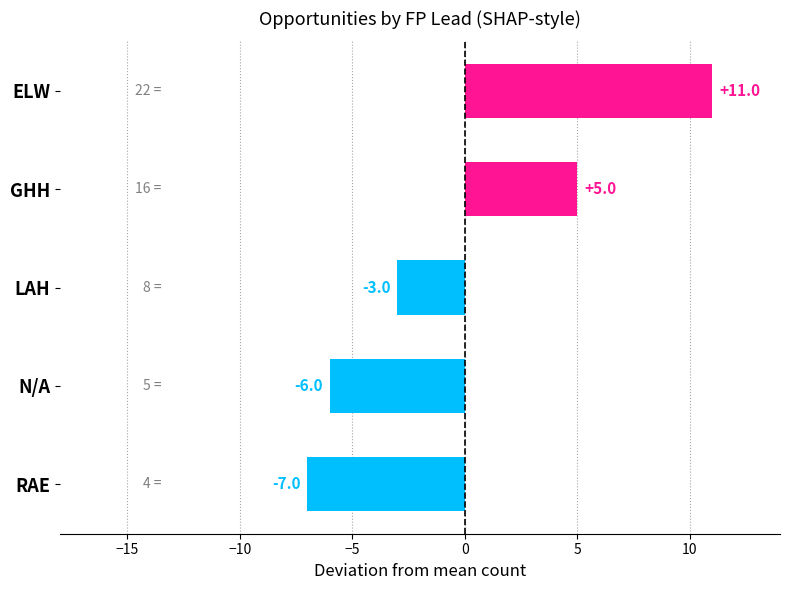

How many values are below -3?

2